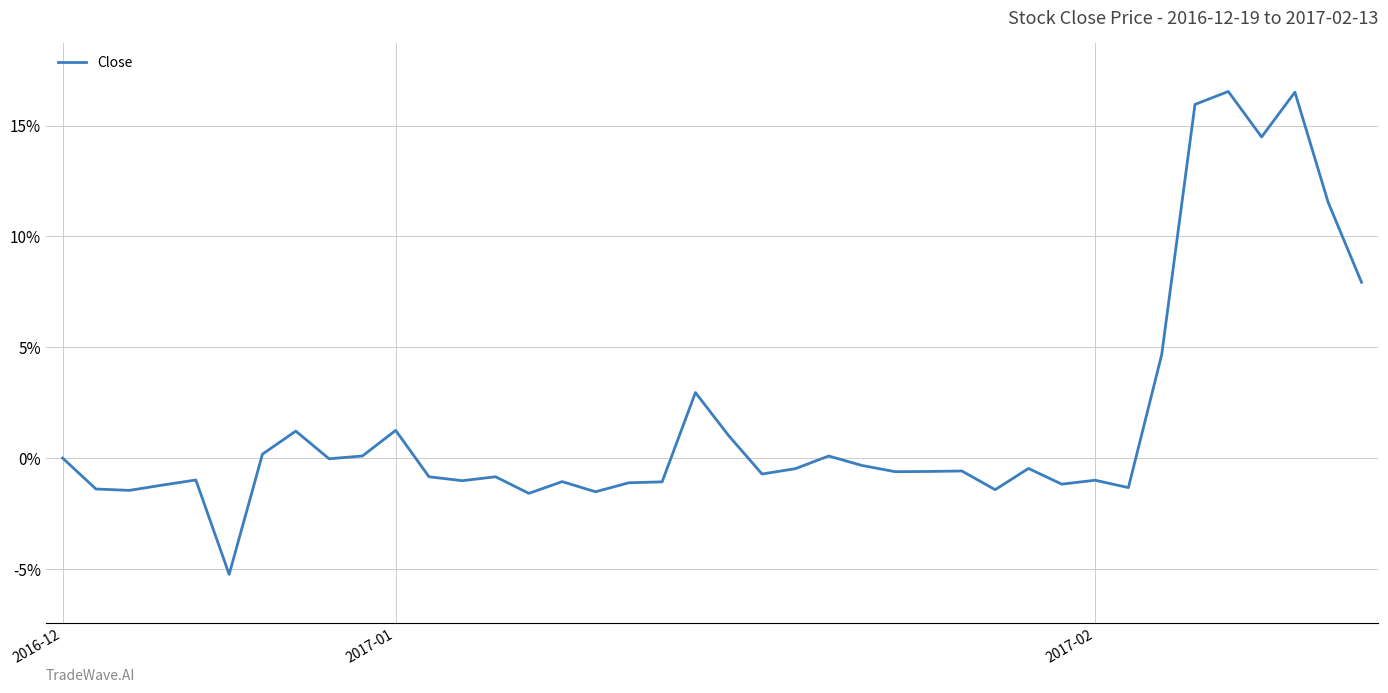

Does the chart have visible grid lines?

Yes